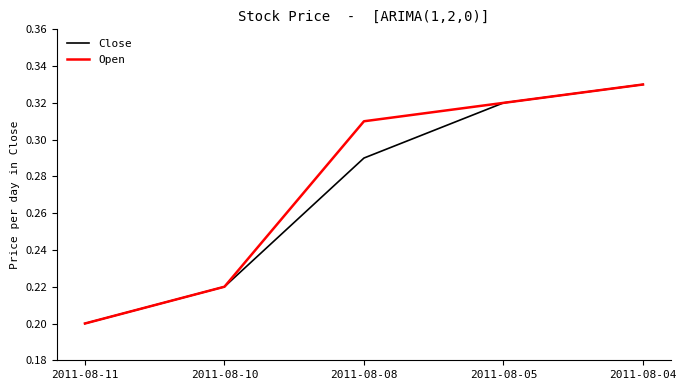

What is the total value across all series at 2011-08-05?

0.6